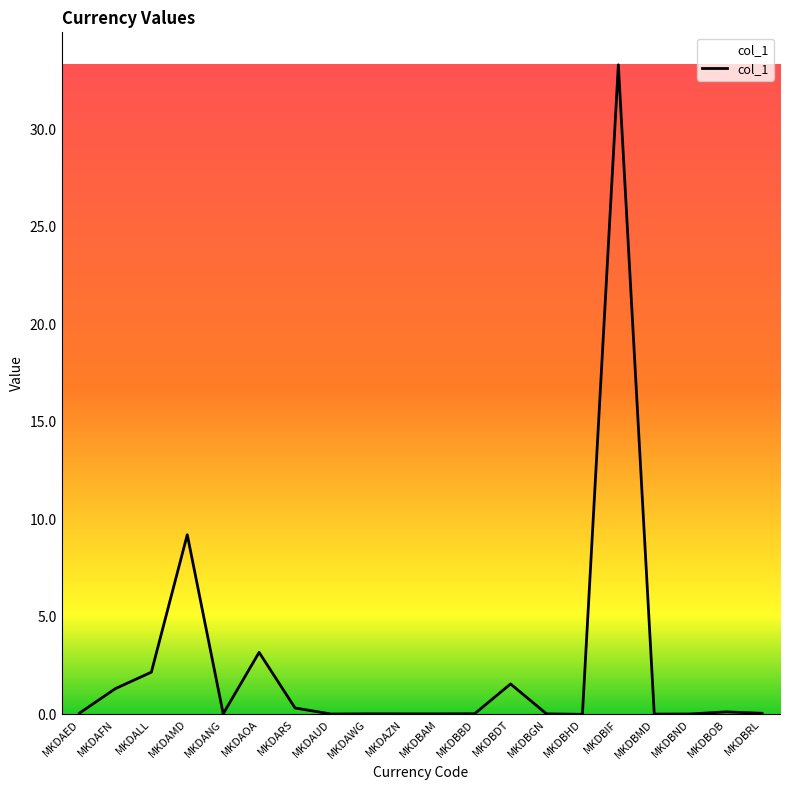

What is the maximum value shown in the chart?

33.3